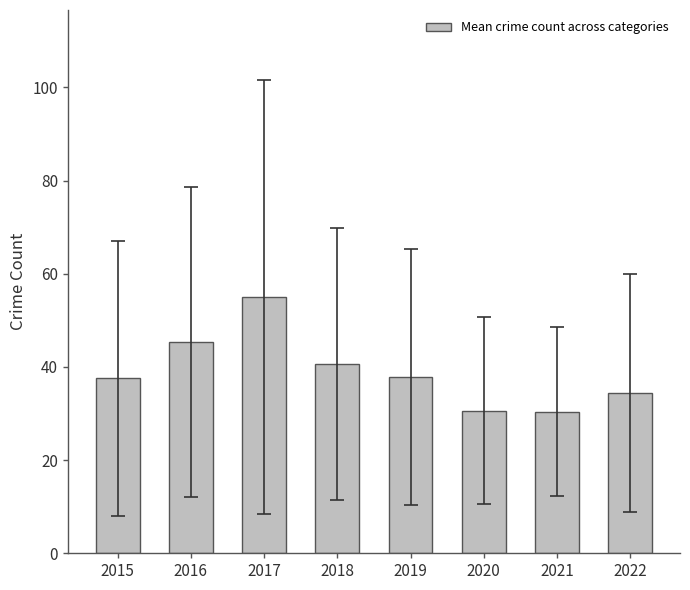

What is the greatest value displayed?

55.0